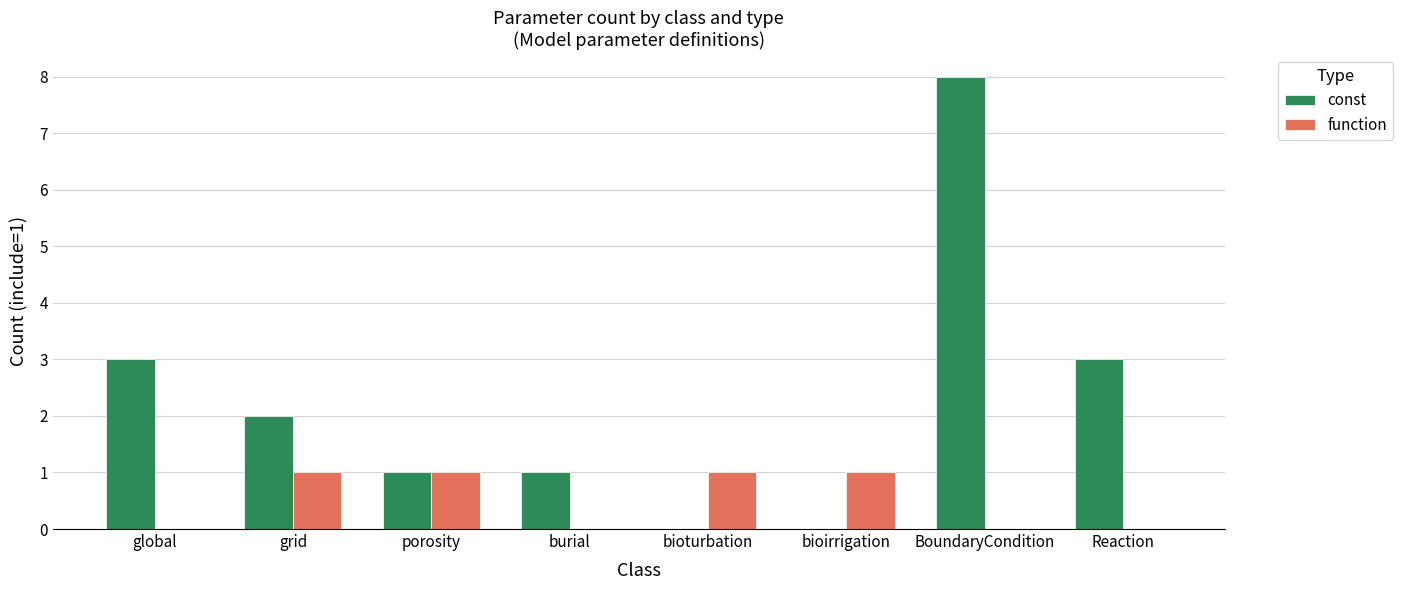

What is the sum of all const values?

18